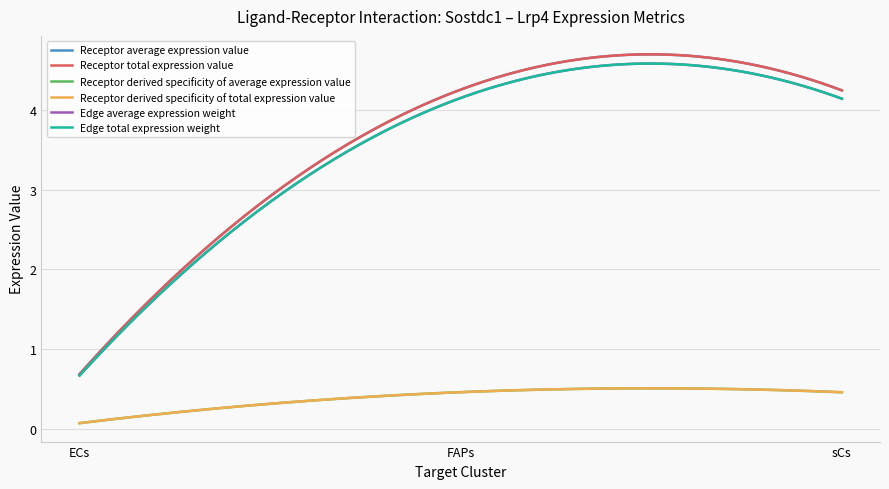

Which series has the largest total across all categories?

Receptor average expression value